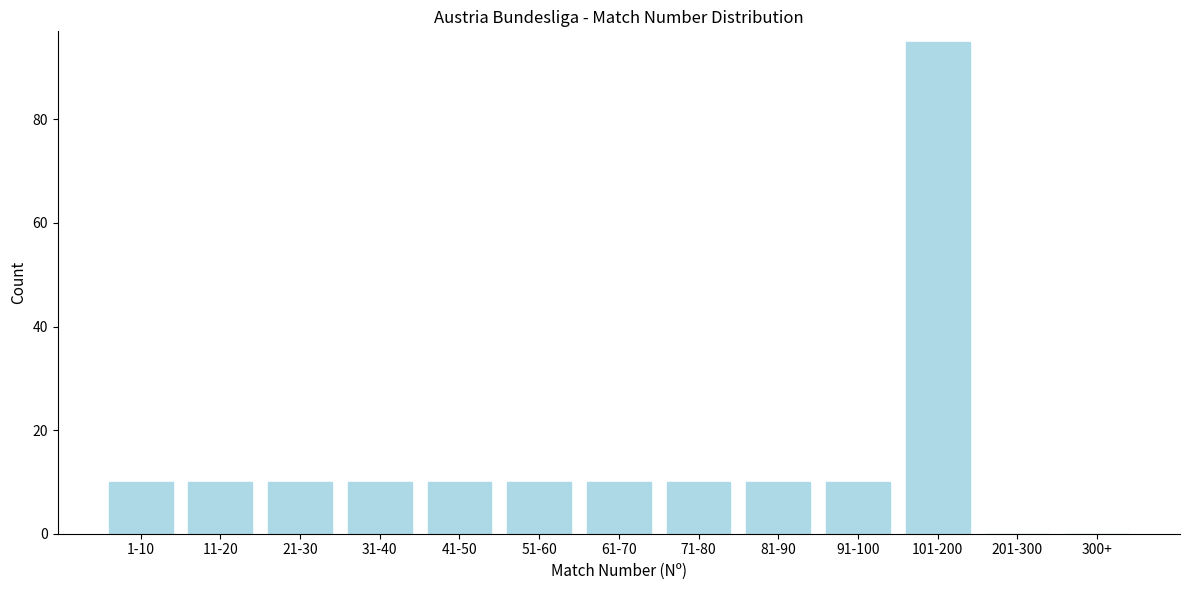

Reading right to left, what are all the values shown in this chart?

300+=0	201-300=0	101-200=95	91-100=10	81-90=10	71-80=10	61-70=10	51-60=10	41-50=10	31-40=10	21-30=10	11-20=10	1-10=10